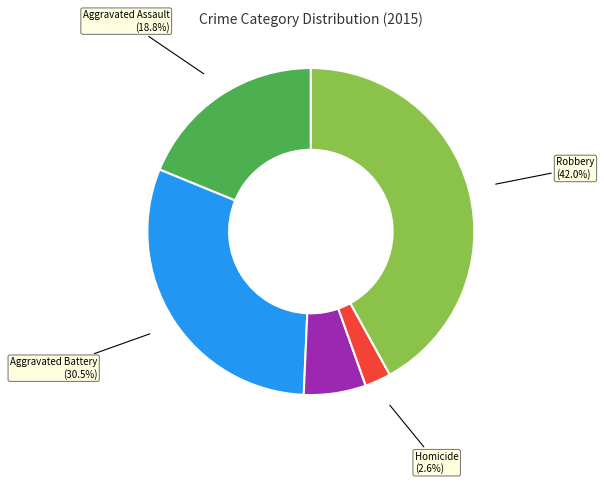

To the nearest percent, what is the average slice percentage?

20%